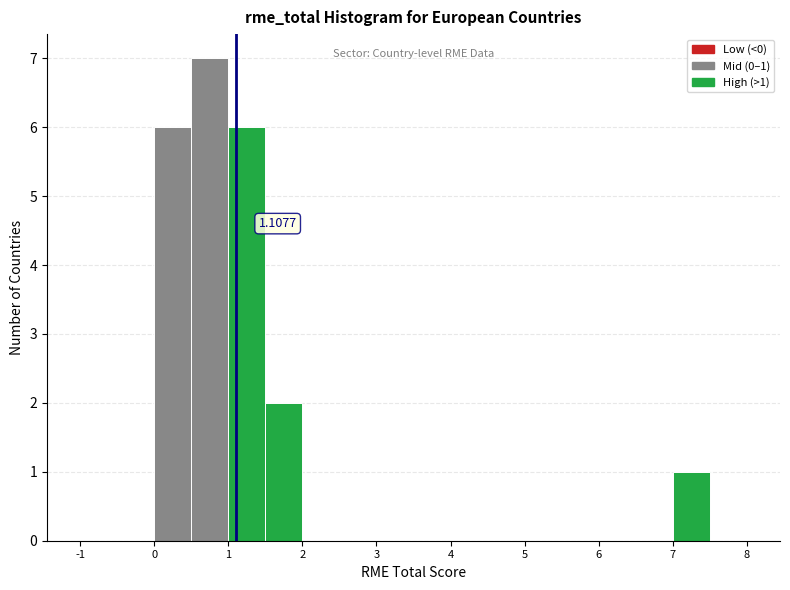

Which range on the x-axis has the tallest bar?

0.5 to 1.0